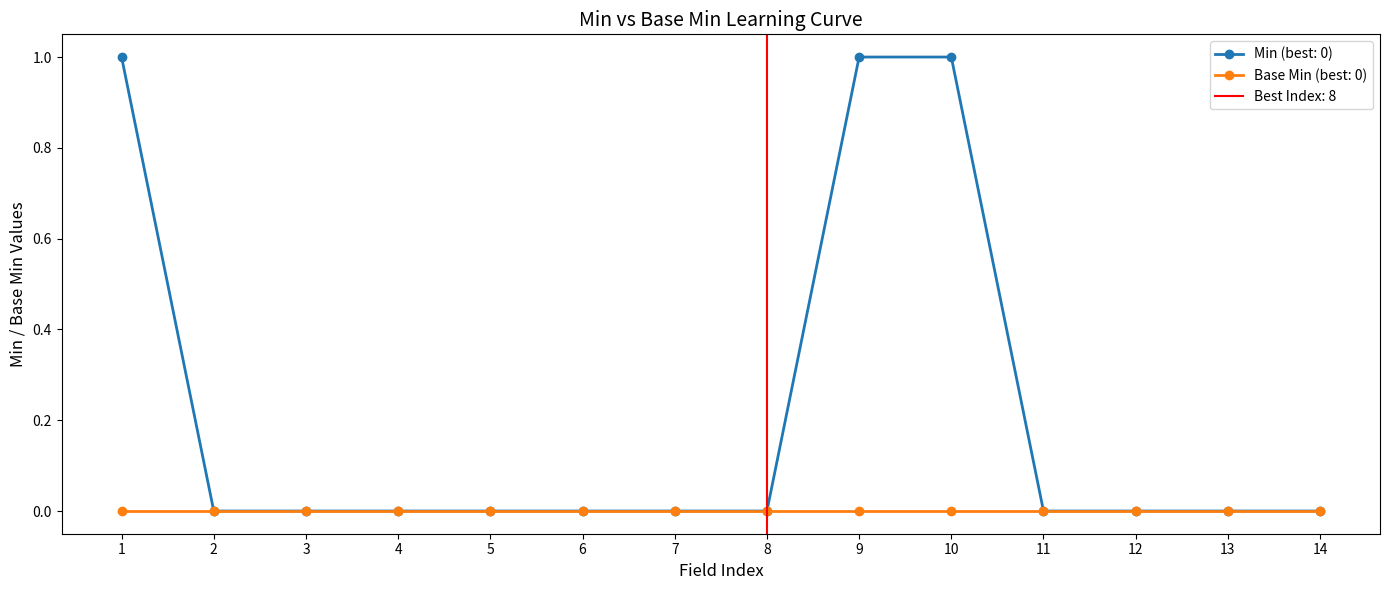

The value of Min (best: 0) at 4 is 1. True or false?

False